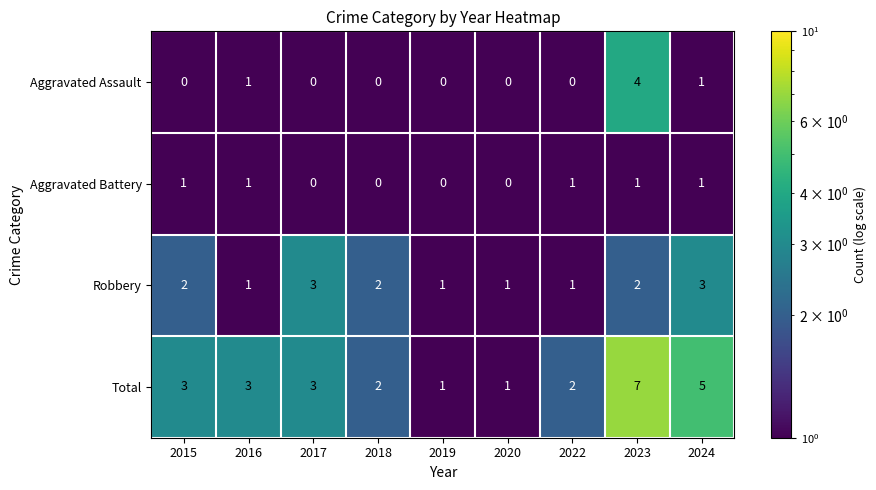

Rank the series at 2023 from highest to lowest value.

Total, Aggravated Assault, Robbery, Aggravated Battery